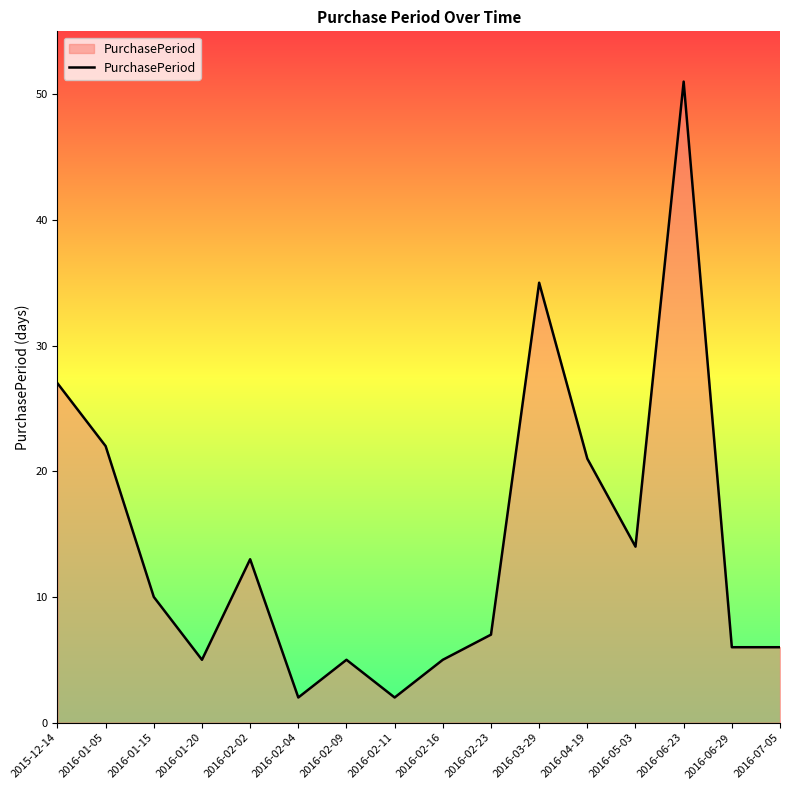

Where does the data first go above 10?

2015-12-14